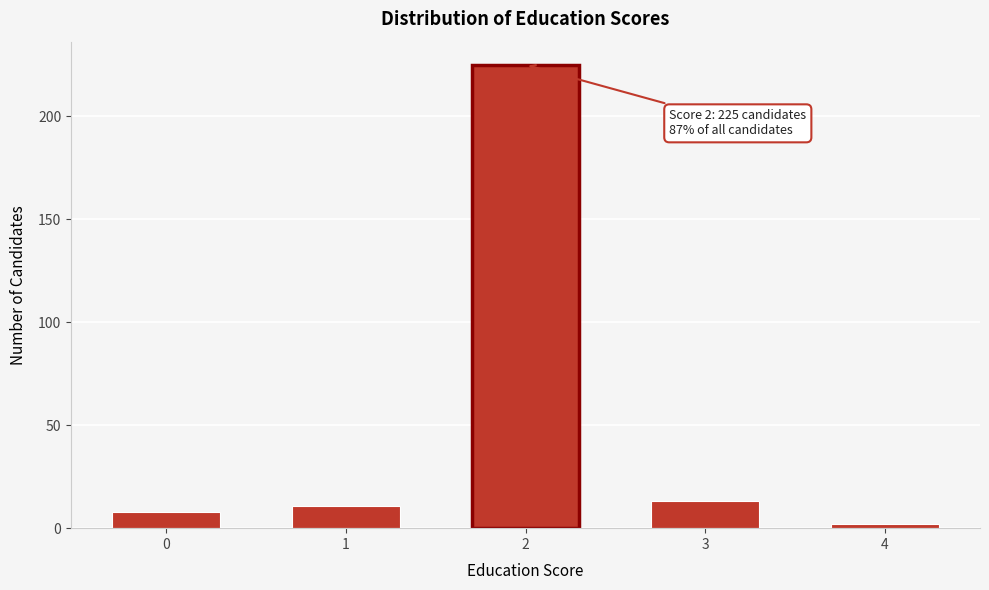

Reading left to right, transcribe all the data shown in this chart.

8	11	225	13	2